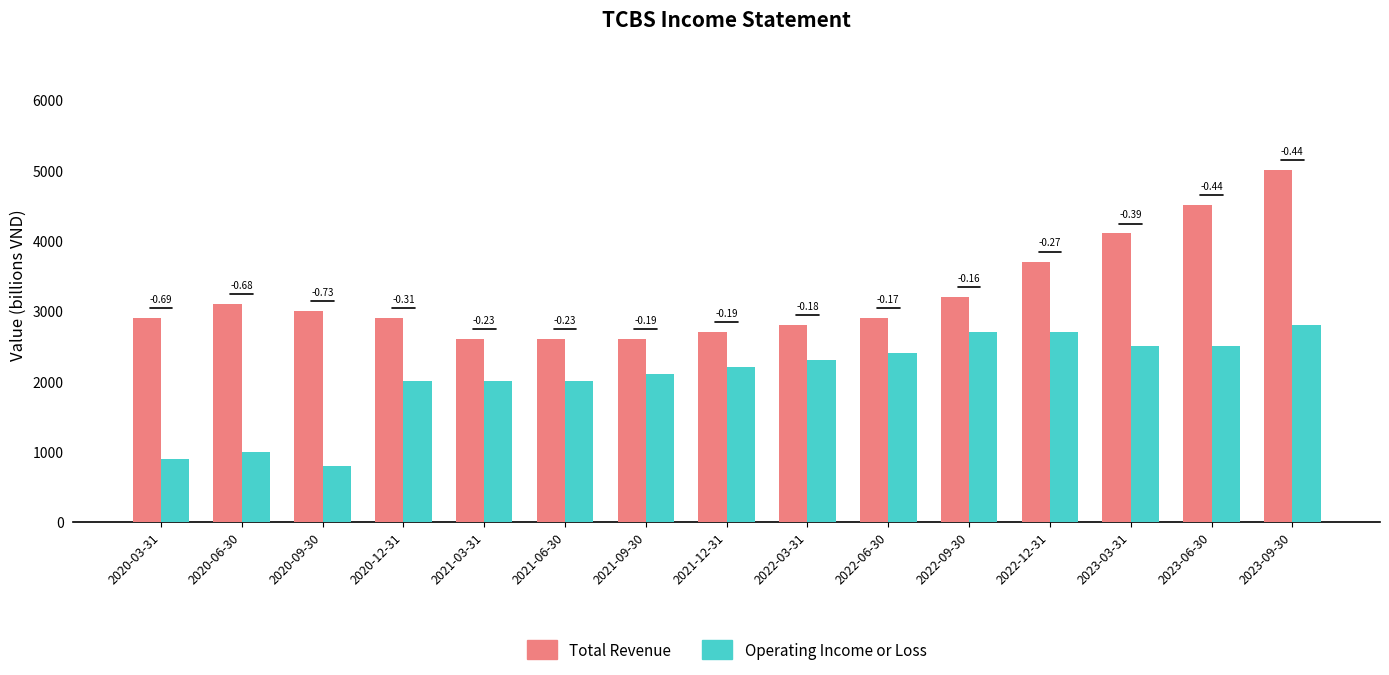

What is the label of the 12th bar from the right?

2020-12-31